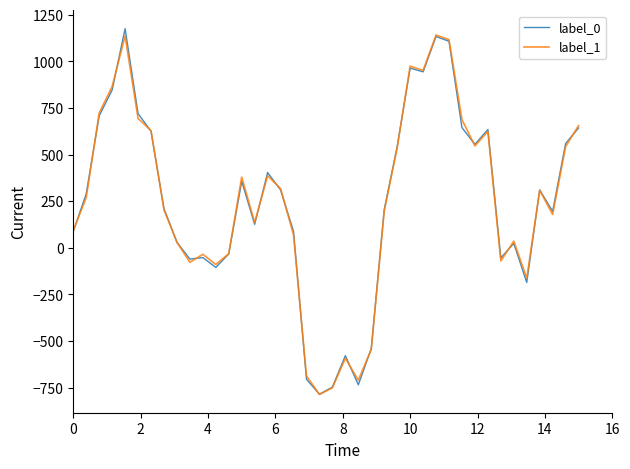

What is the maximum value shown in the chart?

1175.9